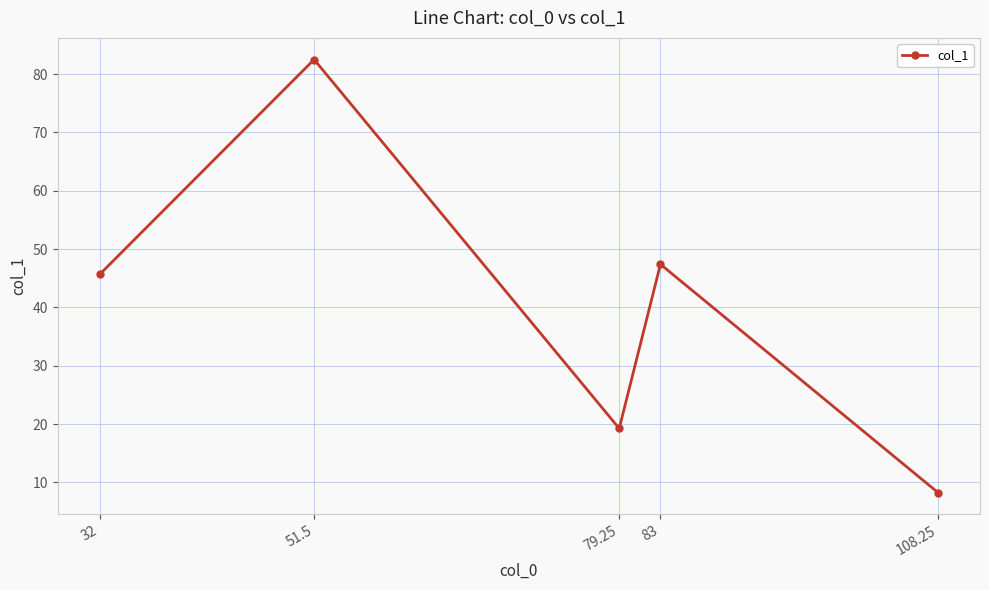

What is the average value?

40.6